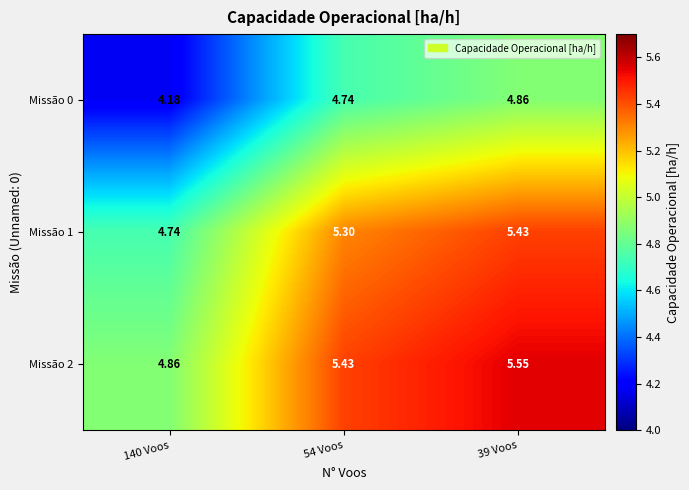

Is the value of Missão 1 at 54 Voos greater than the value of Missão 0 at 54 Voos?

Yes